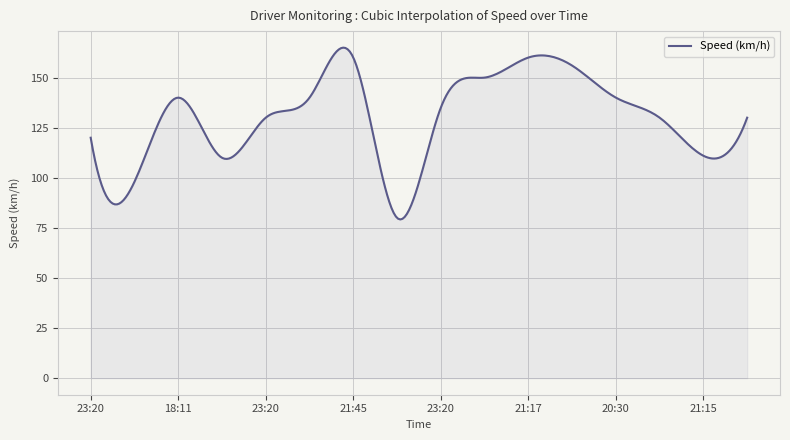

Which category has the highest value across all series?

21:45